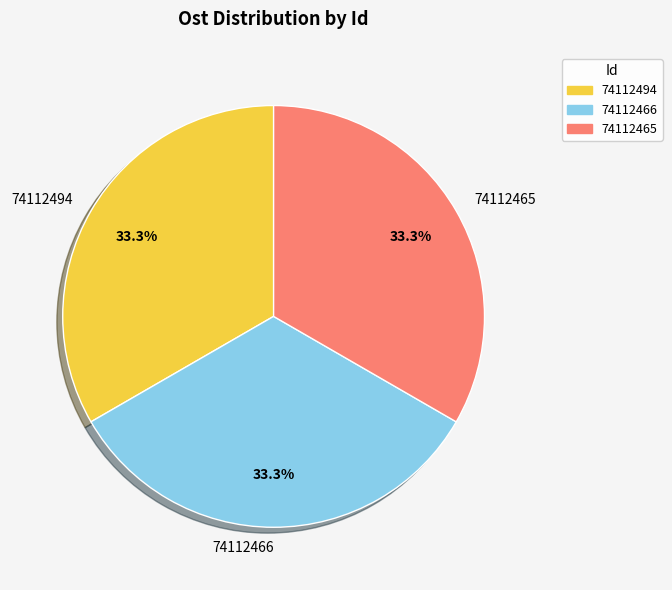

What is the ratio of the value at 74112465 to the value at 74112466?

1.0